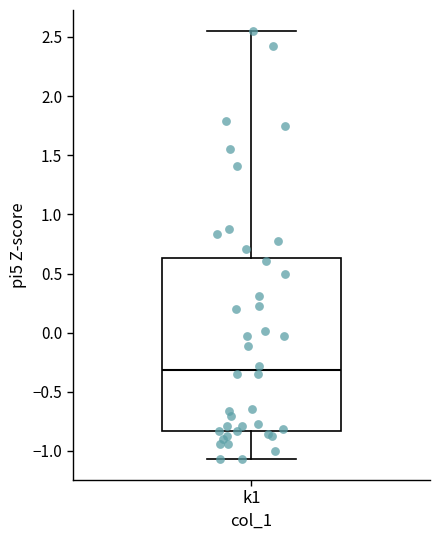

Transcribe this box plot: give where the median line is, the range the box spans, and where the two whiskers end, as read against the y-axis. The values are not printed on the chart, so give them approximately, as read against the axis.

median -0.30, box -0.85 to 0.65, whiskers -1.05 to 2.55